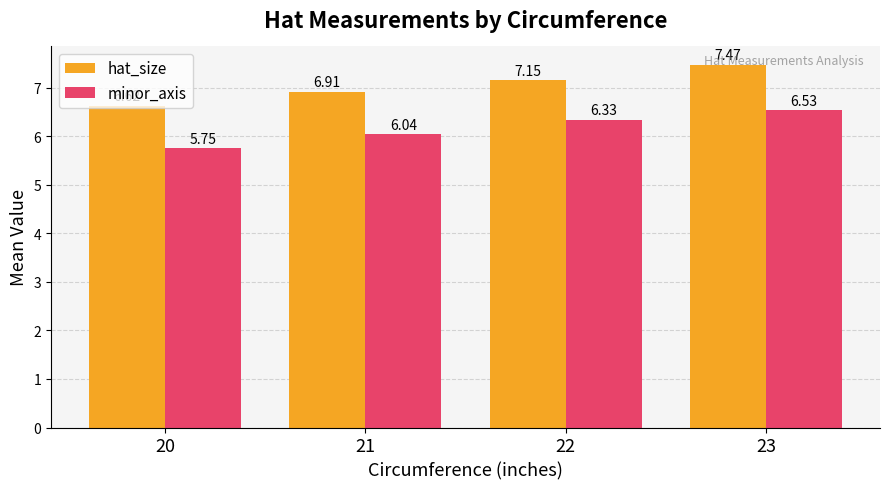

List the series in order of their peak value, lowest first.

minor_axis, hat_size